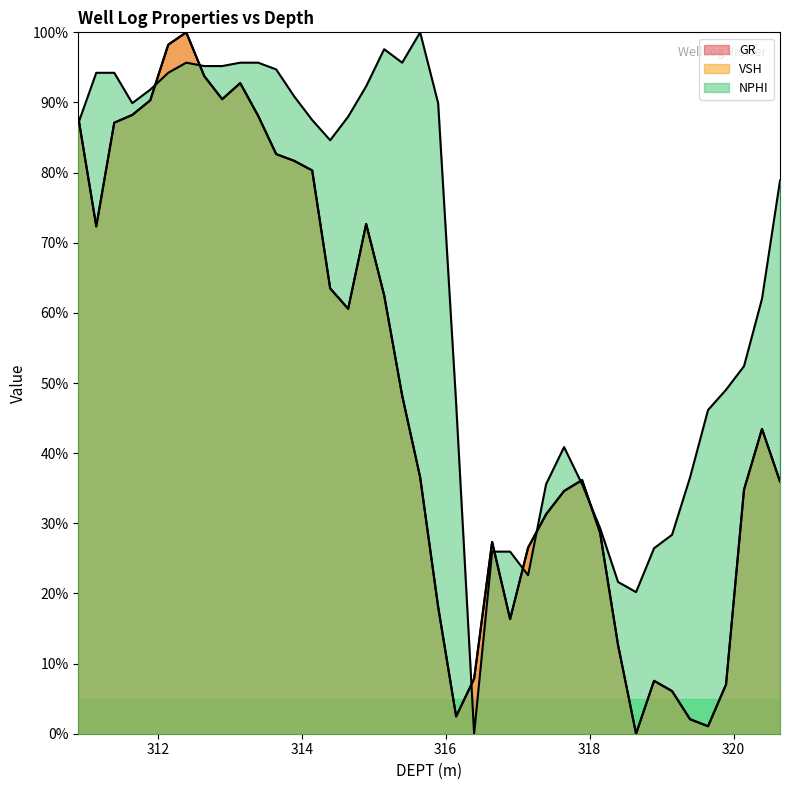

What is the difference between the GR values at 317.396 and 318.896?

0.2